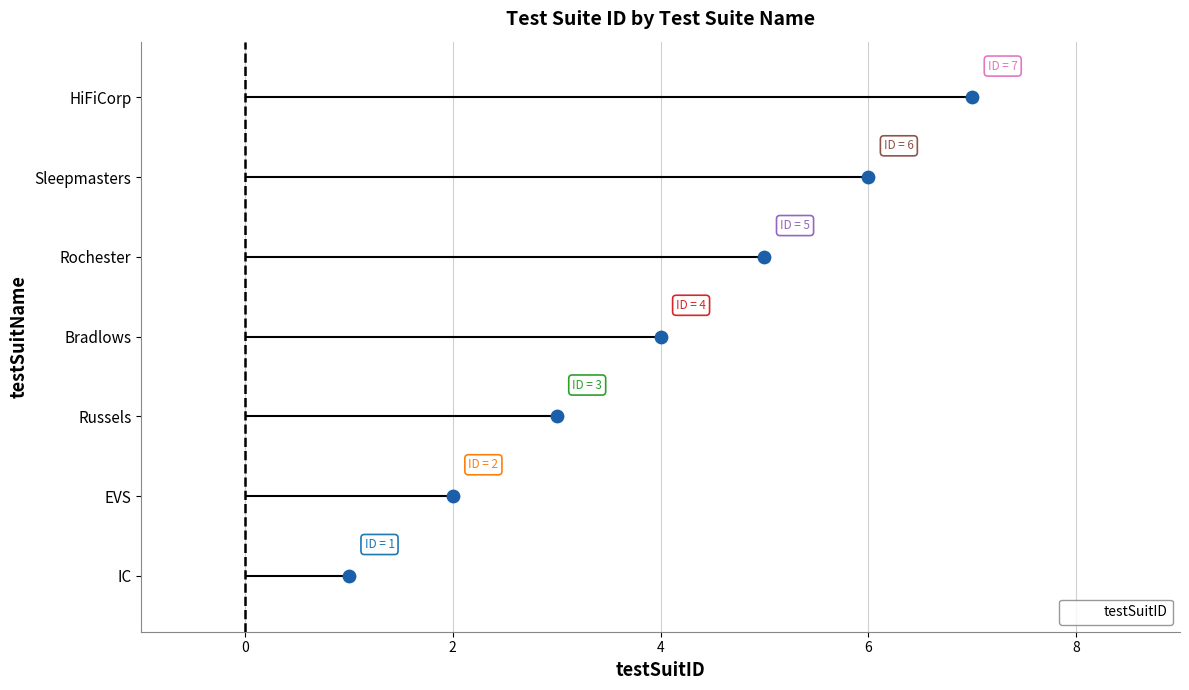

List the labels in order of testSuitID value, largest first.

HiFiCorp, Sleepmasters, Rochester, Bradlows, Russels, EVS, IC